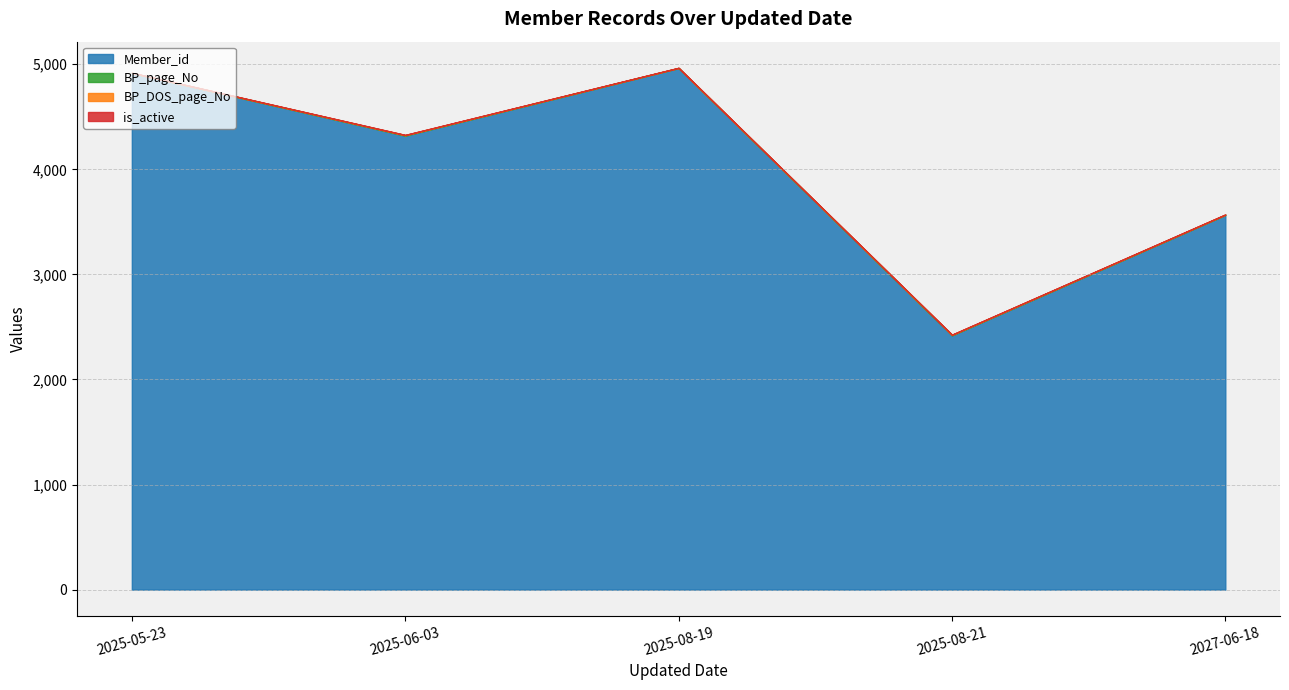

The value of BP_page_No at 2025-05-23 is 1. True or false?

True